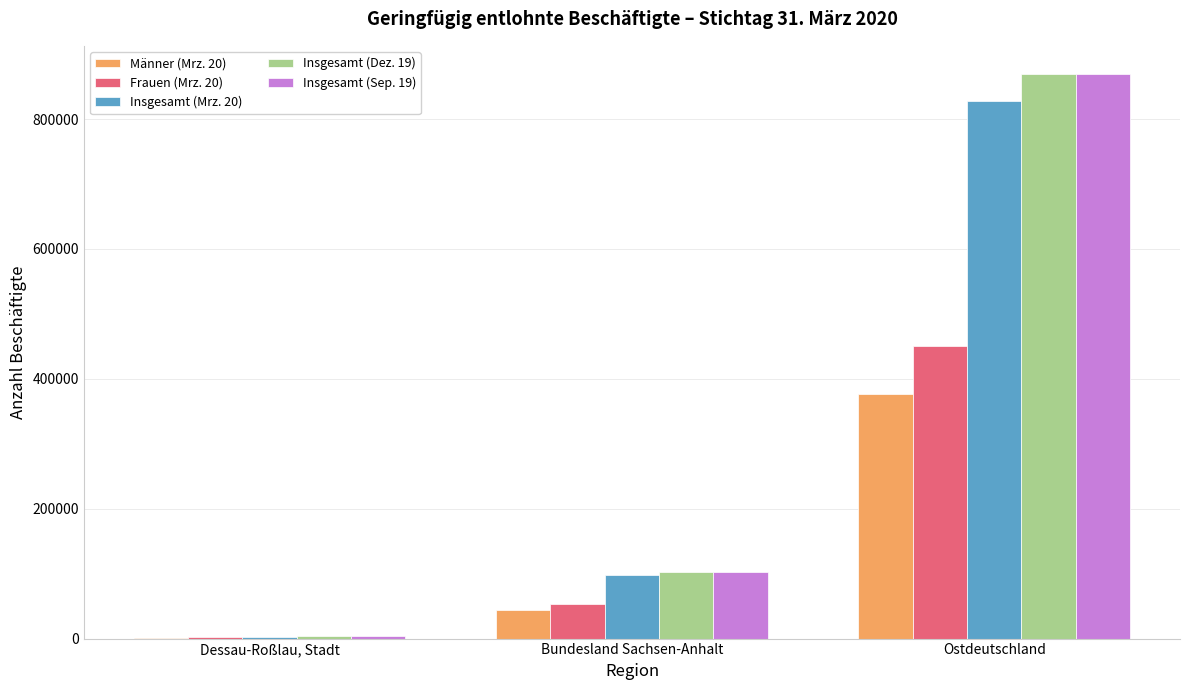

The value of Insgesamt (Dez. 19) at Bundesland Sachsen-Anhalt is 101848. True or false?

True